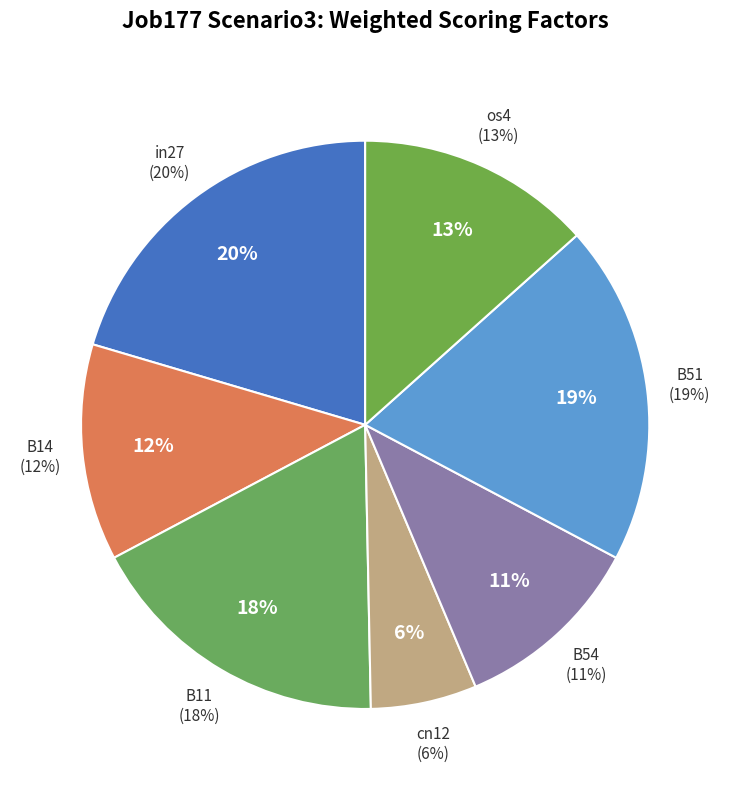

Is there any slice that represents more than half of the pie?

No